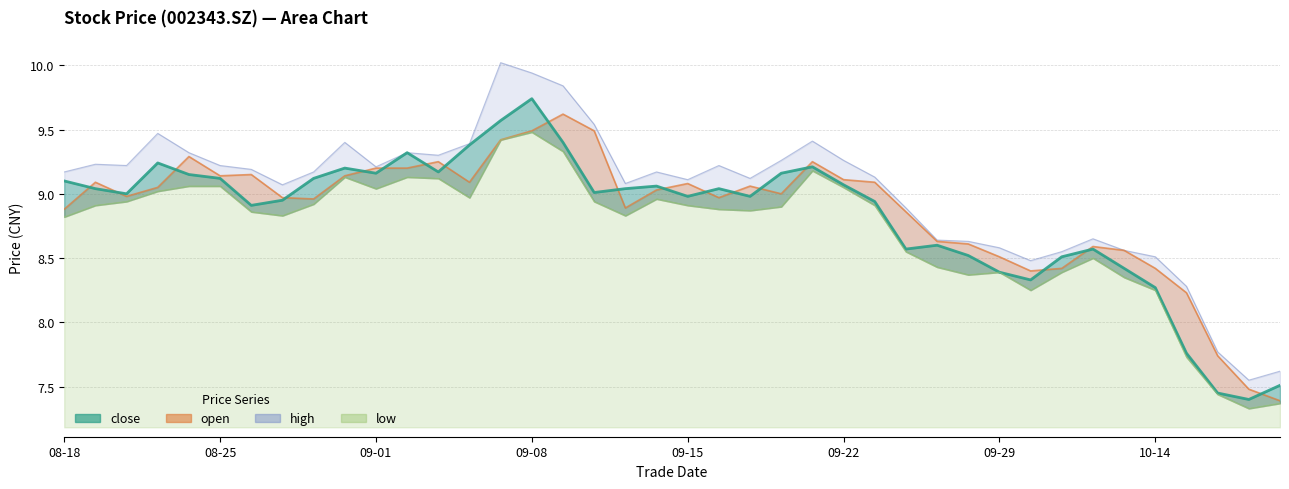

What is the total value across all series at 20201013?

33.9